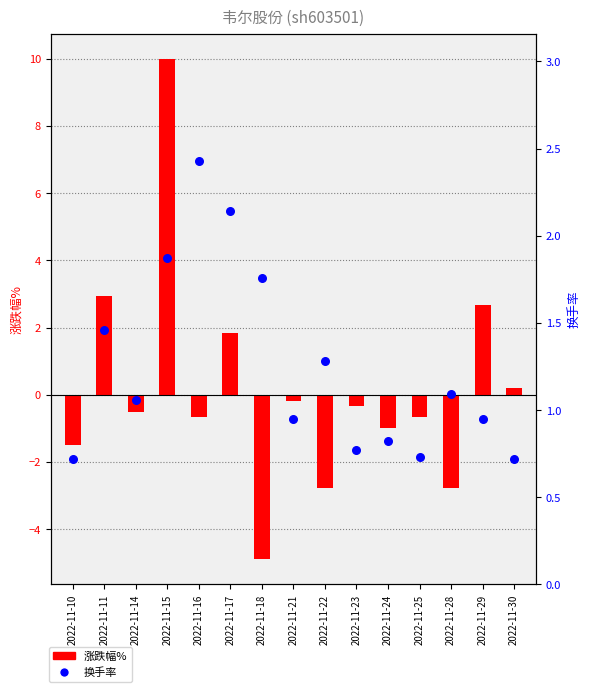

Which series contains the highest Y value?

涨跌幅%